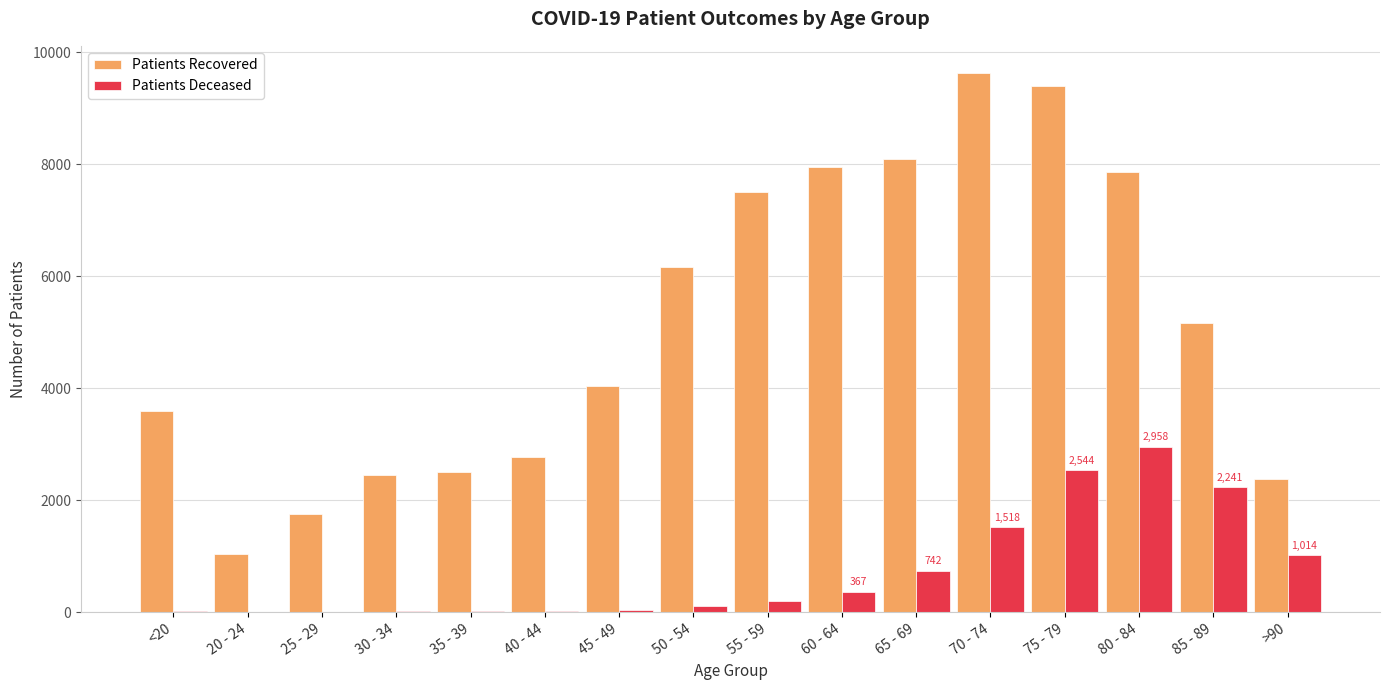

At which category is the sum across all series the highest?

75 - 79